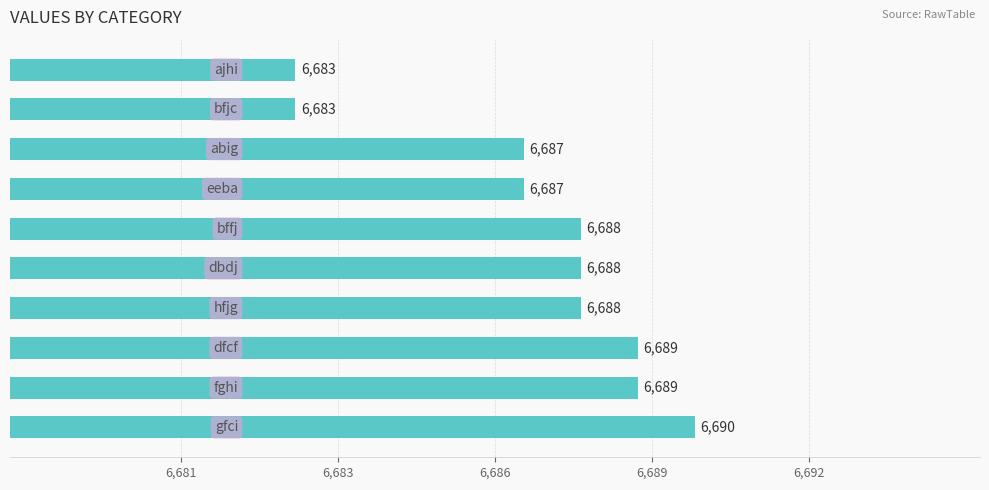

What is the difference between the maximum and minimum values?

7